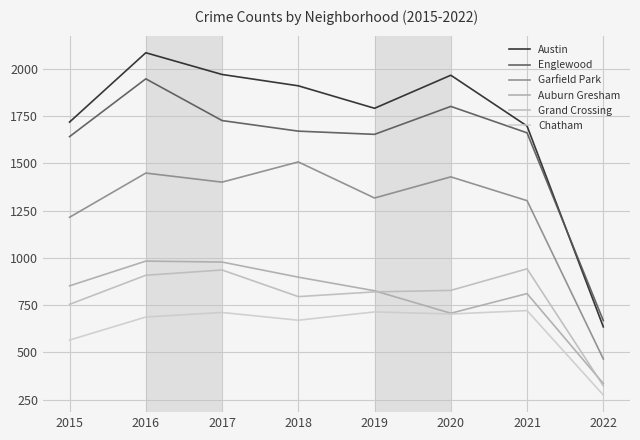

Which category has the highest value in the Garfield Park series?

2018